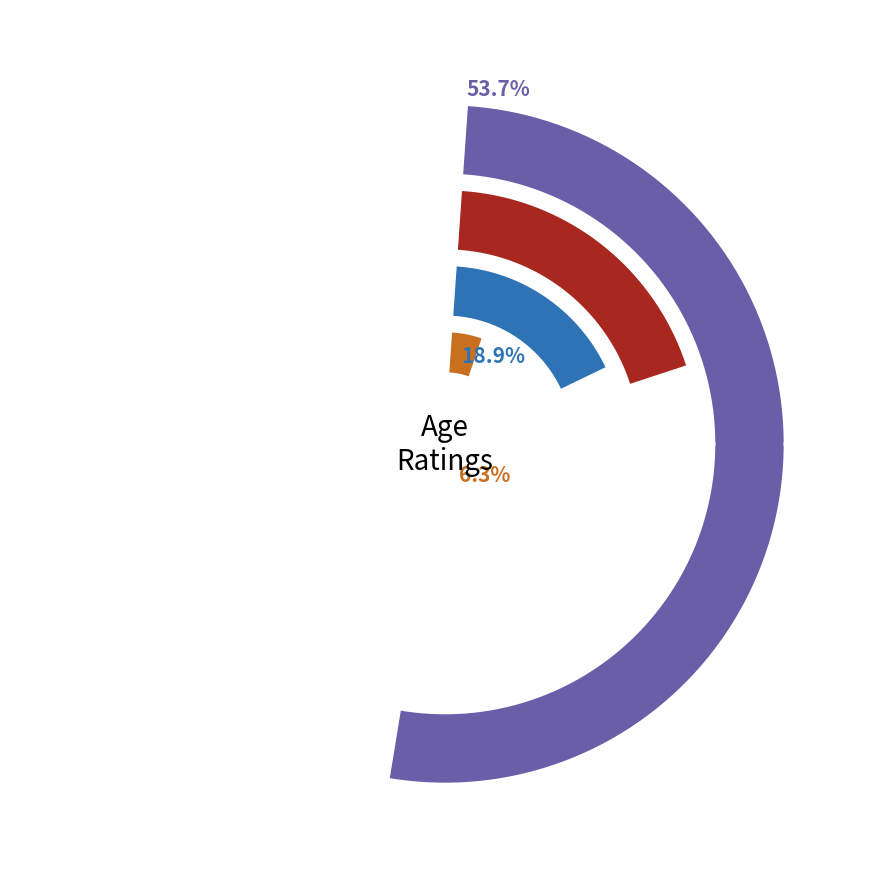

Between 16+ and 13+, which is larger?

13+